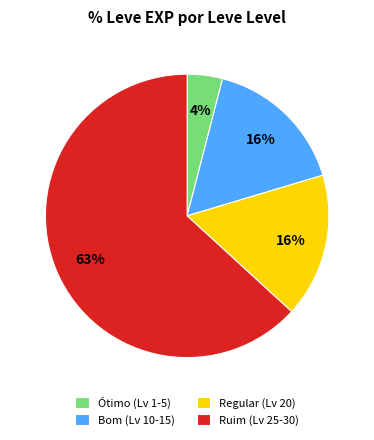

What percentage is the Regular (Lv 20) slice, to the nearest percent?

16%